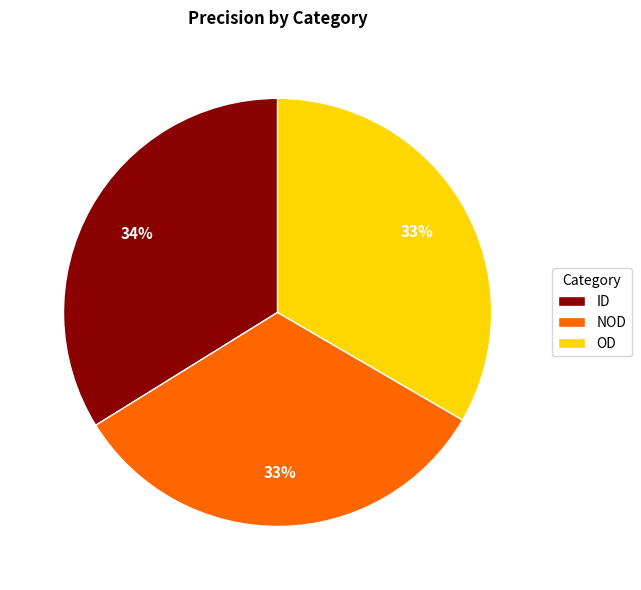

To the nearest percent, what is the combined percentage of ID and NOD?

67%